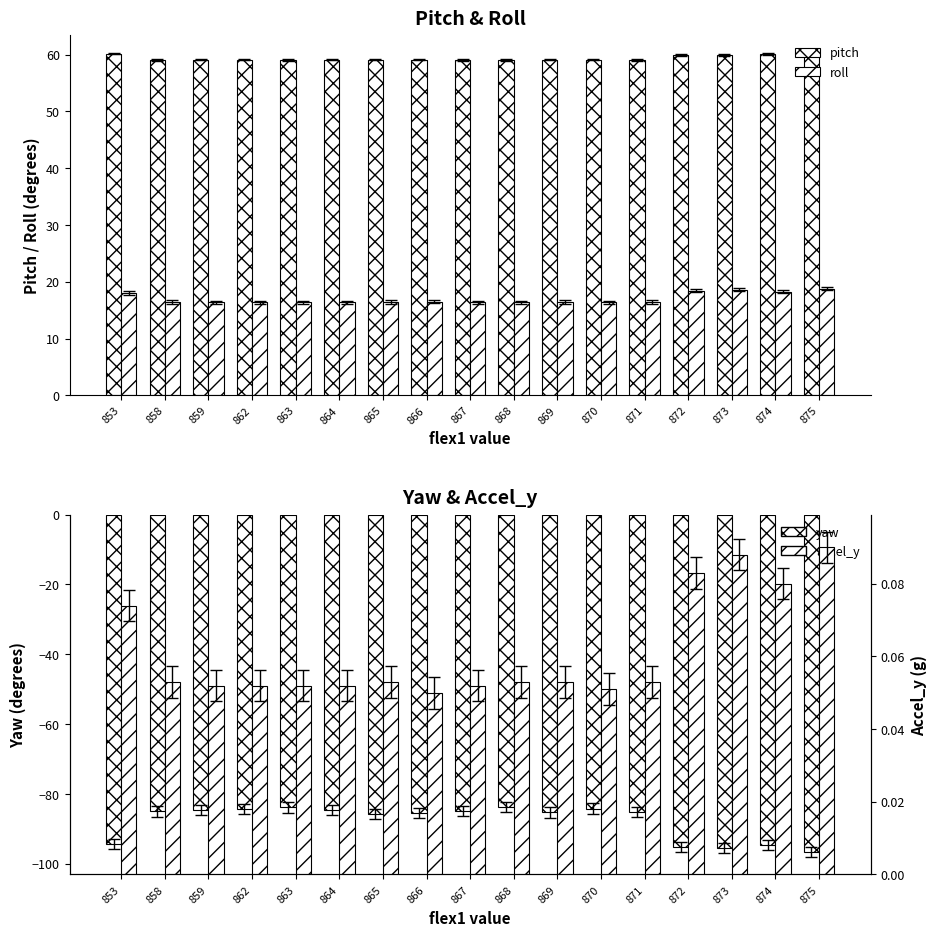

How many groups of bars are there?

17